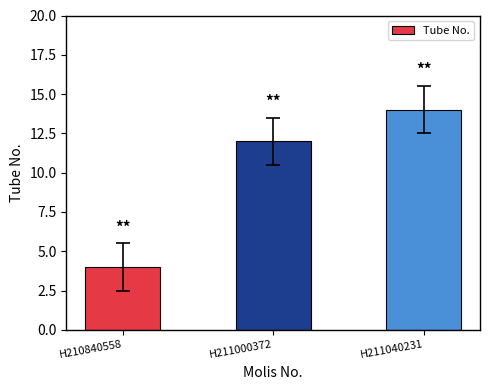

List the labels in order of value, smallest first.

H210840558, H211000372, H211040231